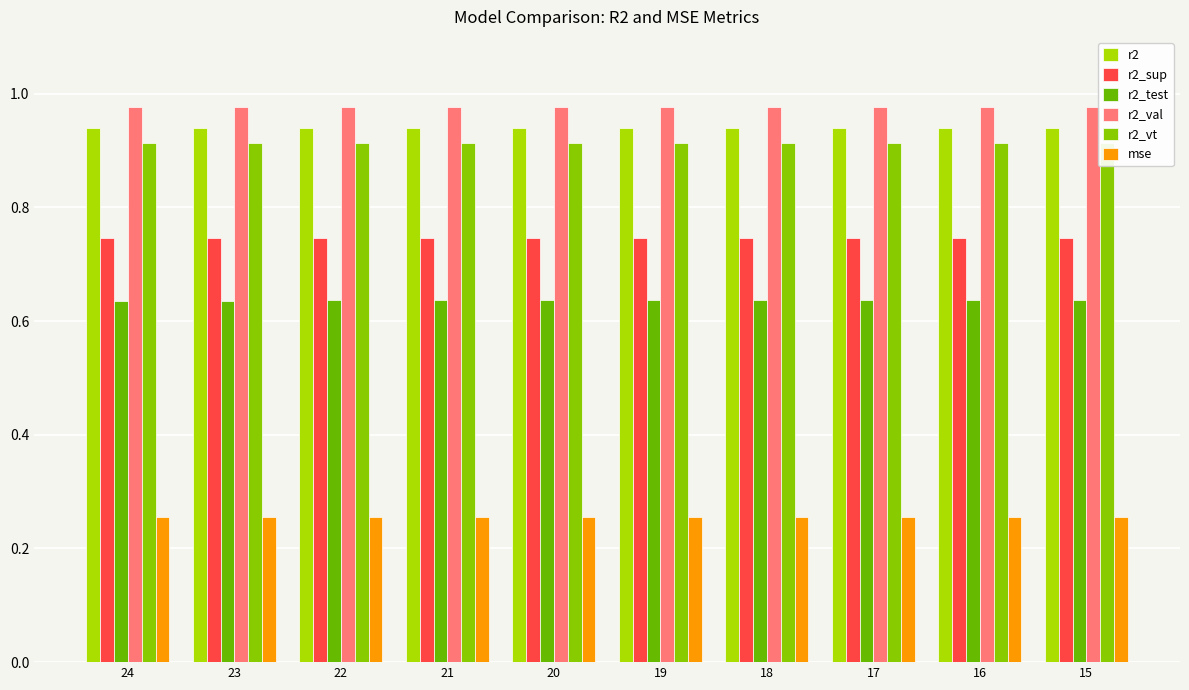

At 20, list the series in order from smallest to largest.

mse, r2_test, r2_sup, r2_vt, r2, r2_val